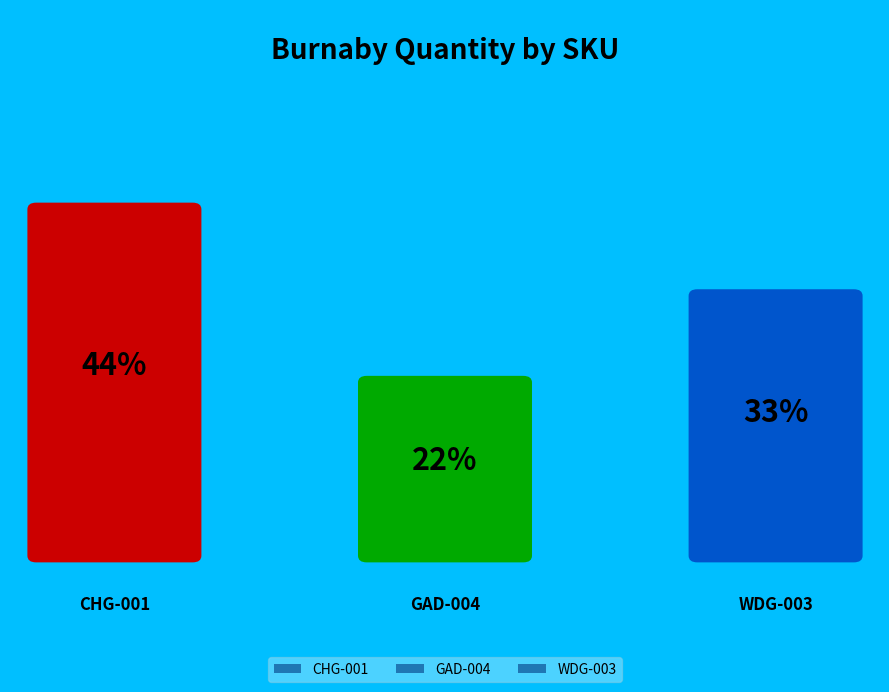

Is the sum of CHG-001 and GAD-004 greater than half?

Yes